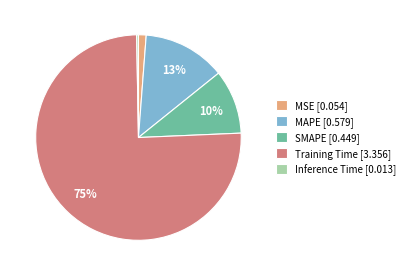

Combined, do Training Time and SMAPE account for over 50%?

Yes